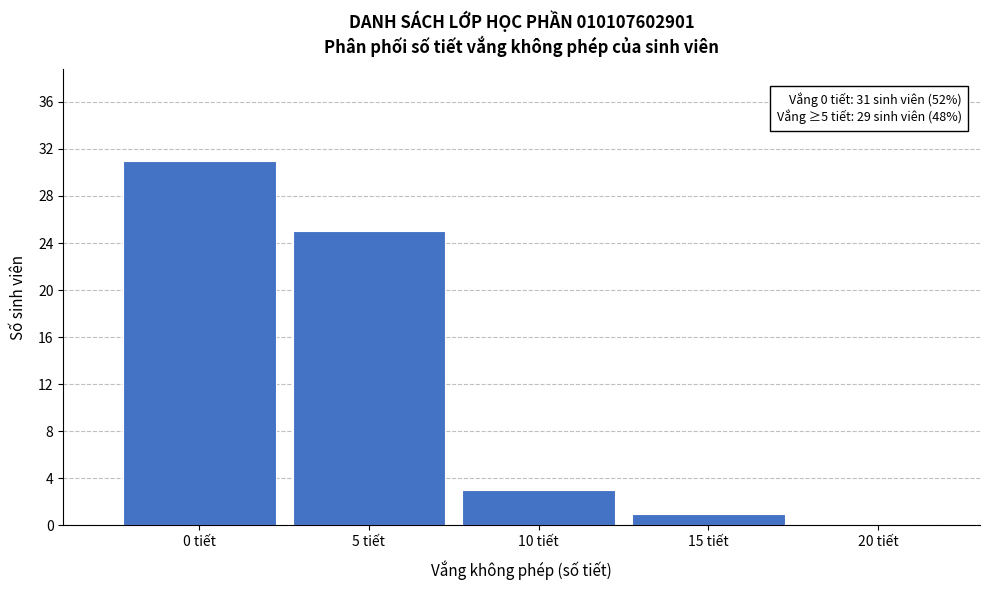

Which range on the x-axis has the tallest bar?

-2.5 to 2.5